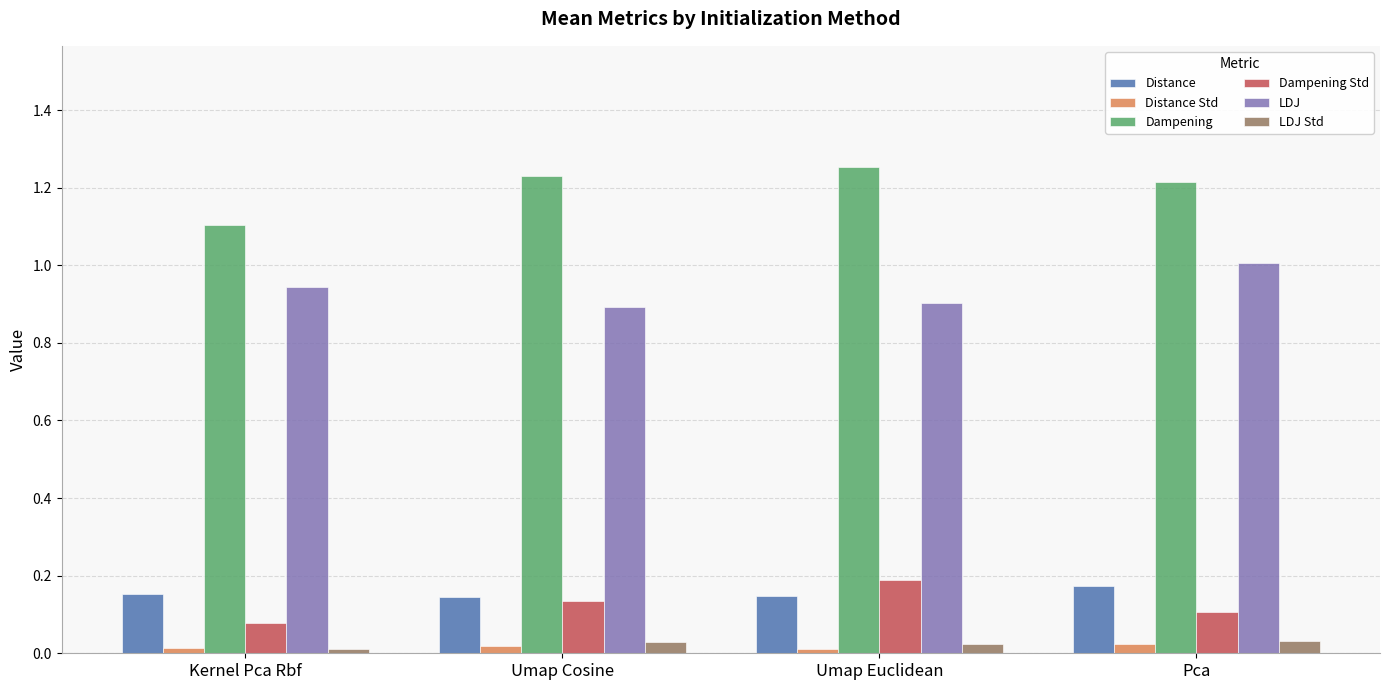

Is it true that LDJ equals 0.4 at Pca?

False